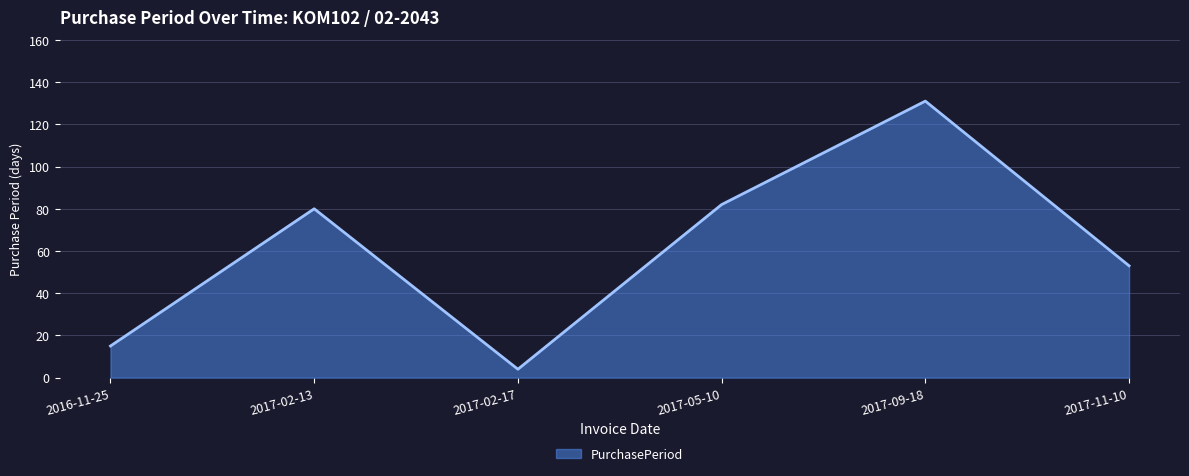

How many interior local peaks (higher than both neighbors) does the data have?

2